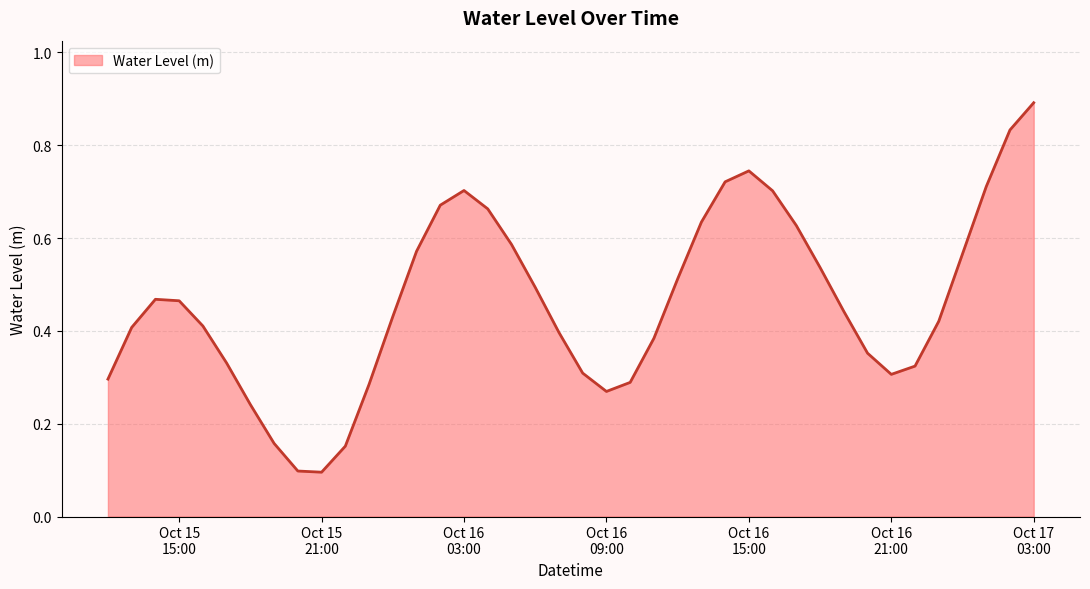

What is the maximum value shown in the chart?

0.9